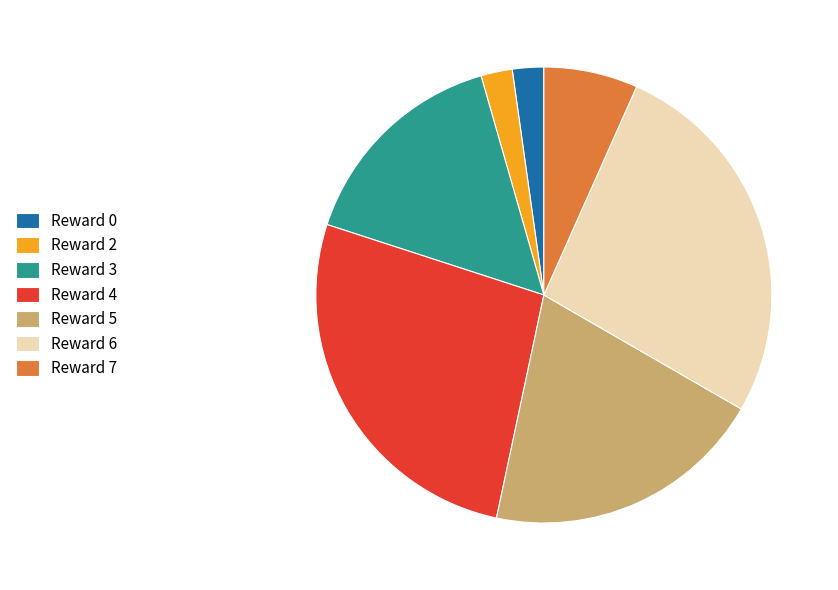

Which has a higher value, Reward 7 or Reward 4?

Reward 4